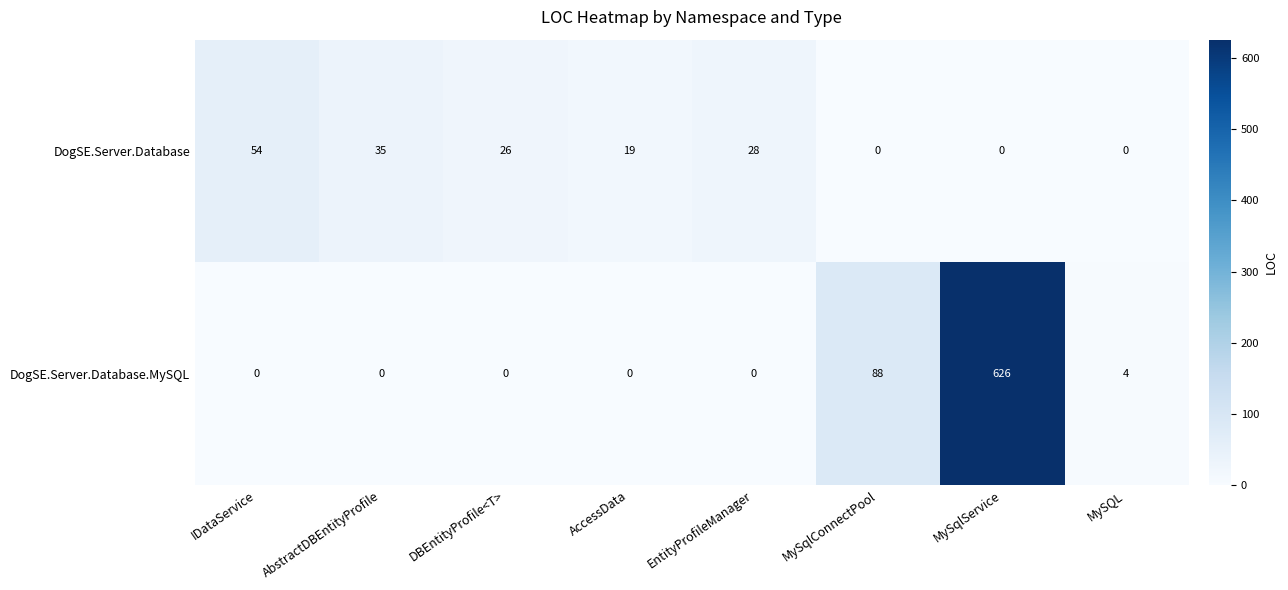

Rank the series by their maximum value, from lowest to highest.

DogSE.Server.Database, DogSE.Server.Database.MySQL